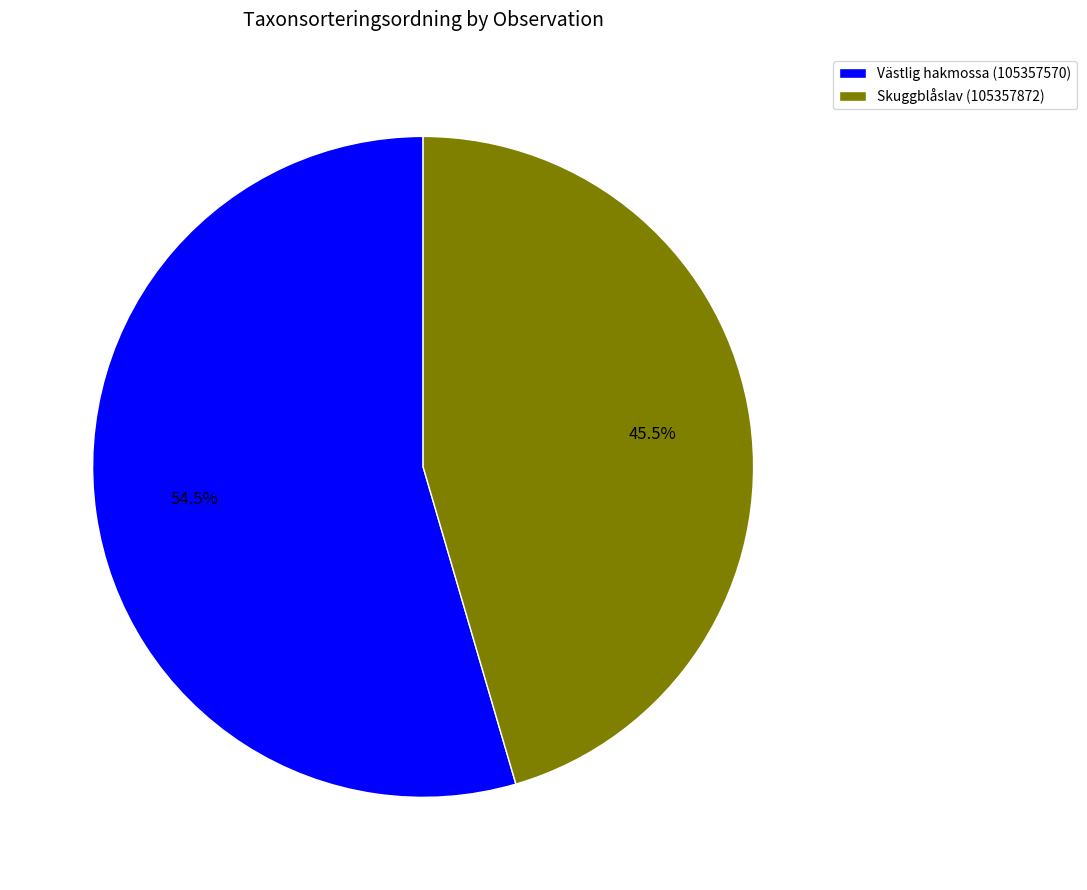

Is it true that Skuggblåslav (105357872) is 60% of the pie?

False